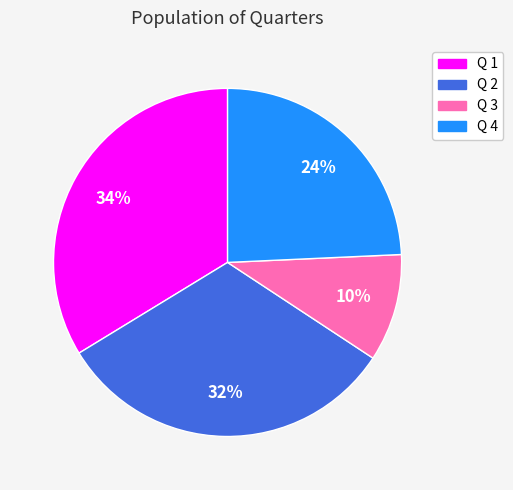

Is it true that Q 1 is 47% of the pie?

False